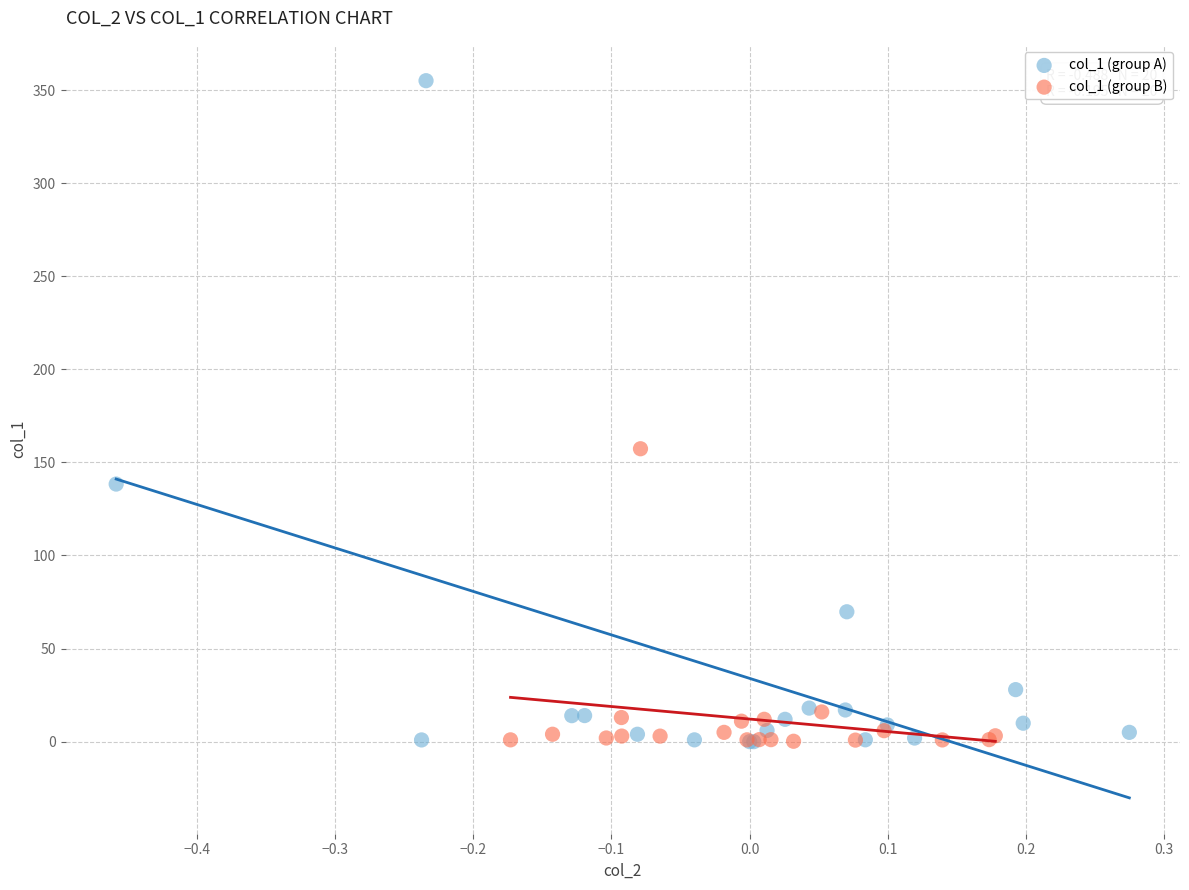

Which series has the largest Y range (max minus min)?

col_1 (group A)